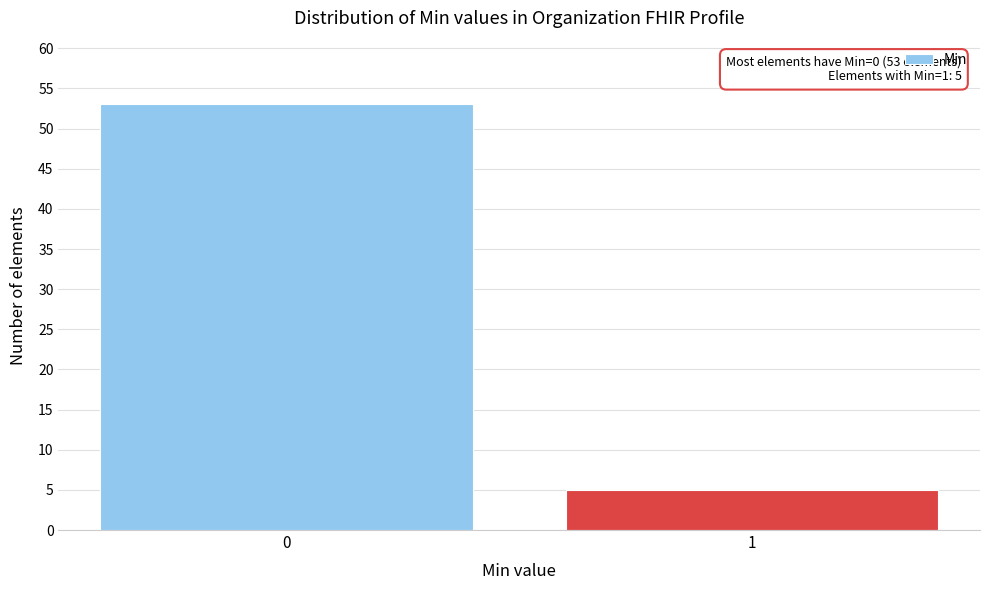

Reading right to left, extract all data points from this chart.

1=5	0=53